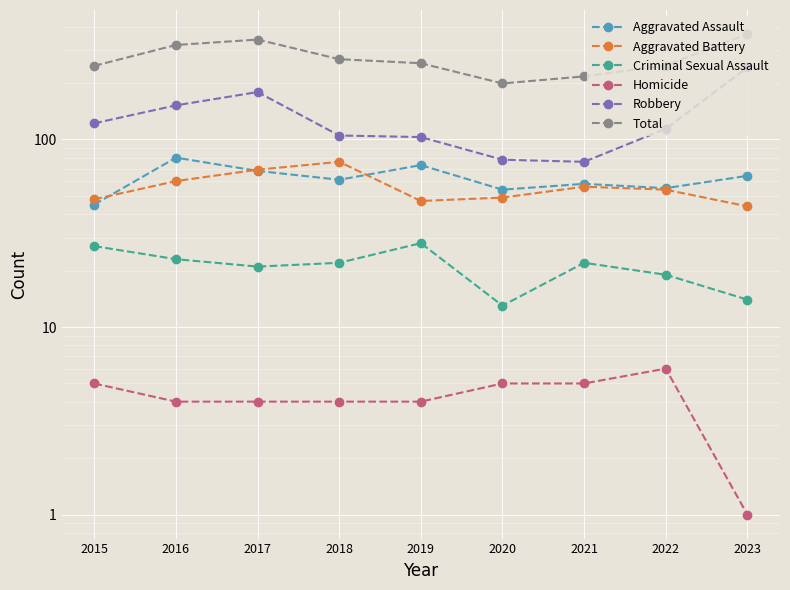

What is the sum of all Robbery values?

1171